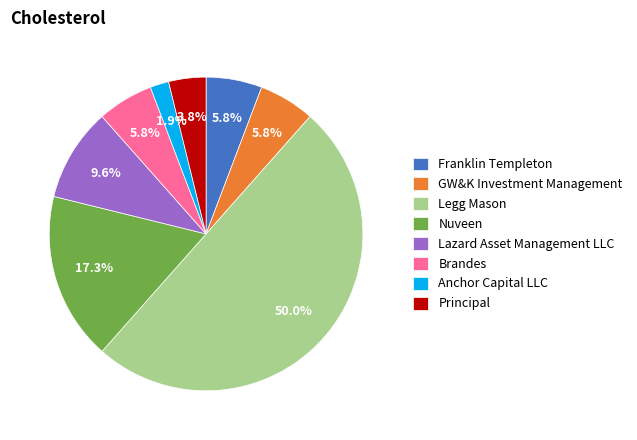

Do Lazard Asset Management LLC and Legg Mason together represent more than half of the pie?

Yes